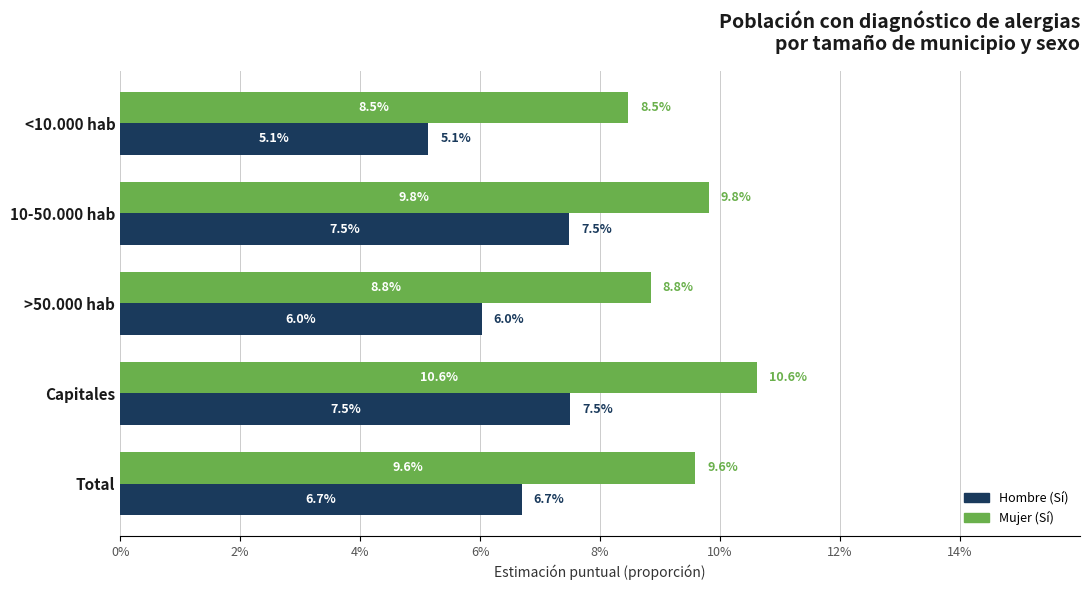

Which series has the largest total across all categories?

Mujer (Sí)